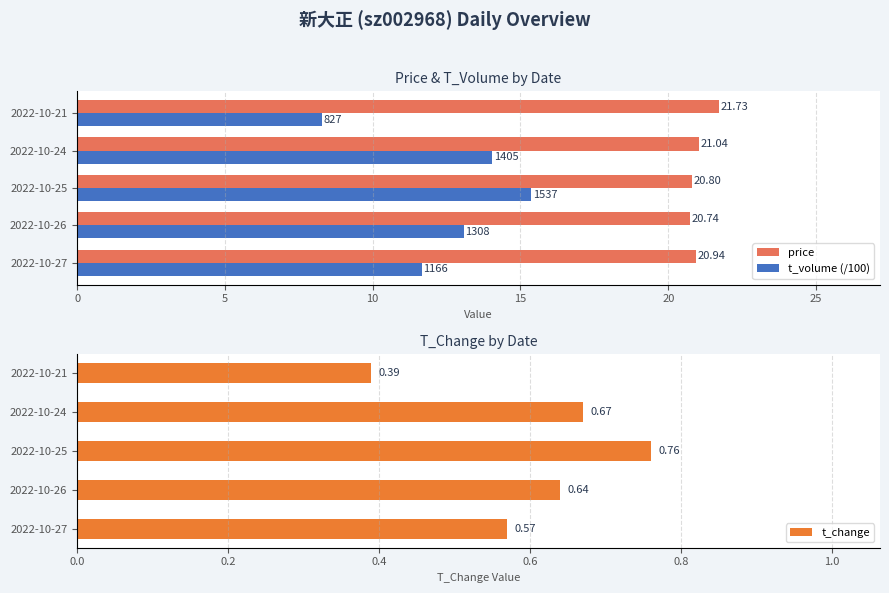

What is the minimum value shown in the chart?

0.4